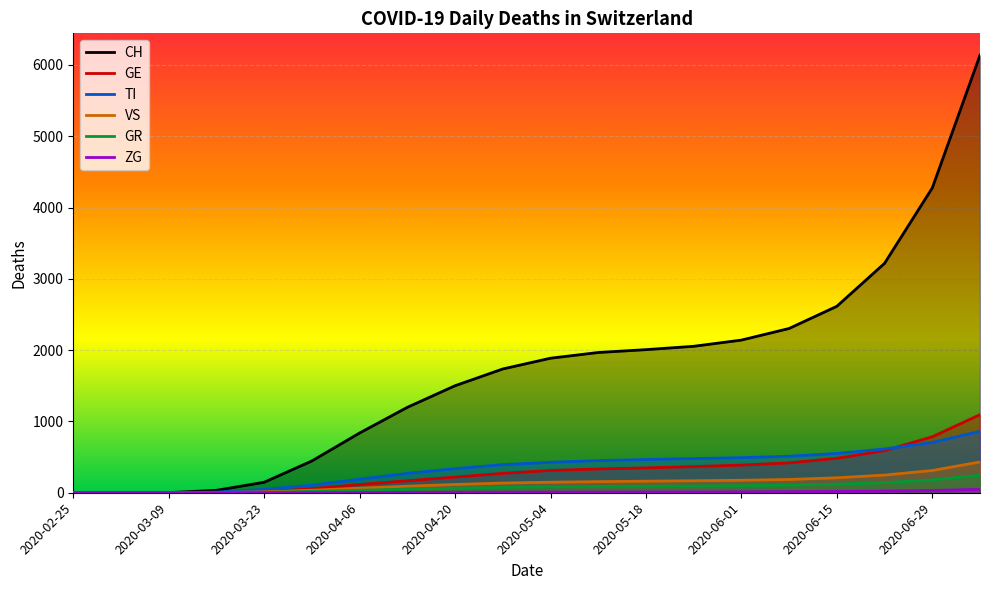

At which category is the sum across all series the highest?

2020-07-06